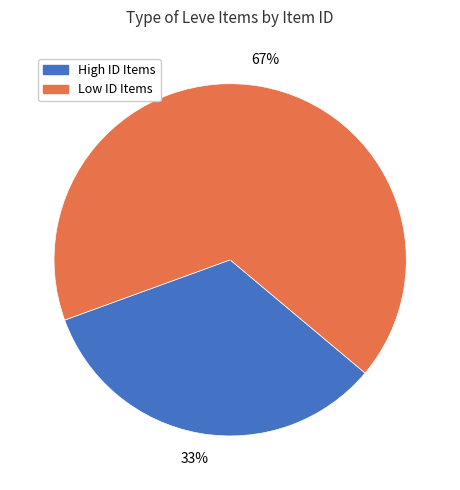

Does any single category account for the majority?

Yes